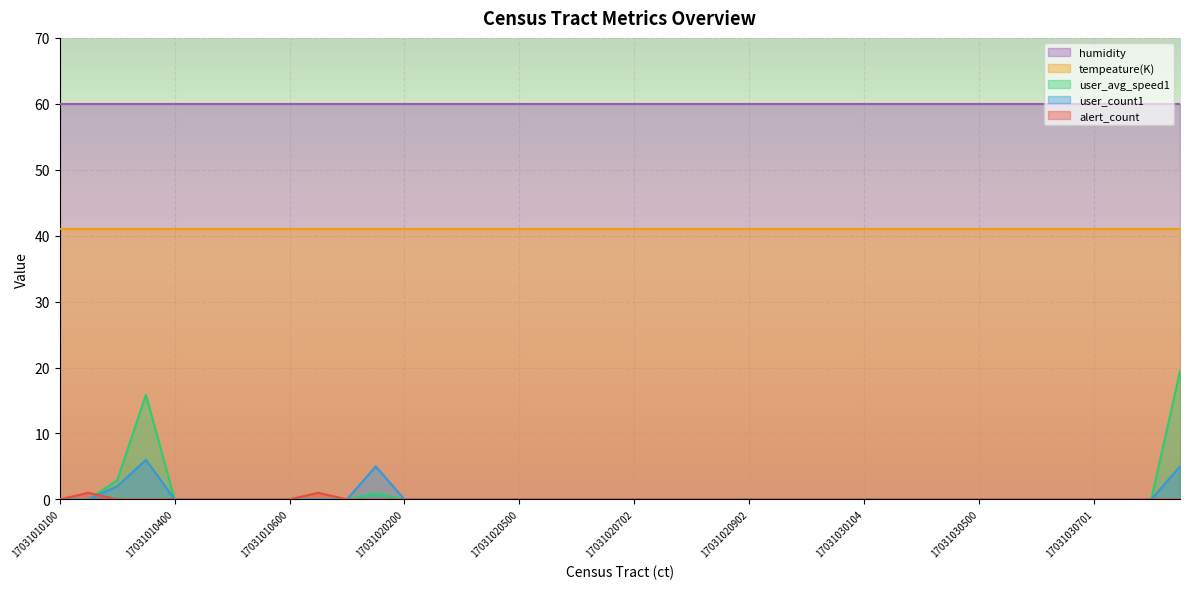

Where is the first local maximum for user_avg_speed1?

17031010300